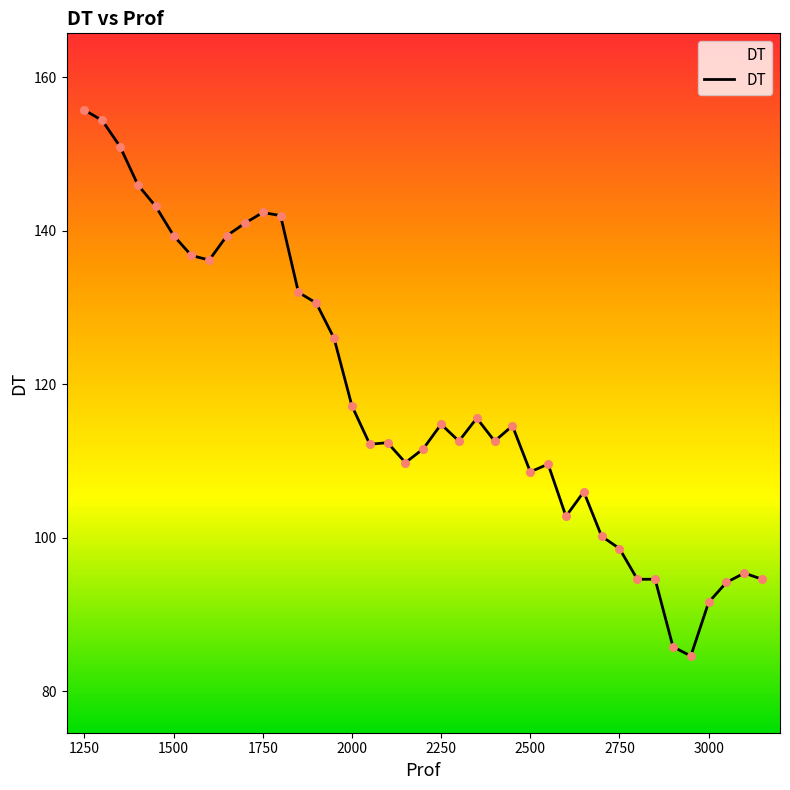

What is the greatest value displayed?

155.8